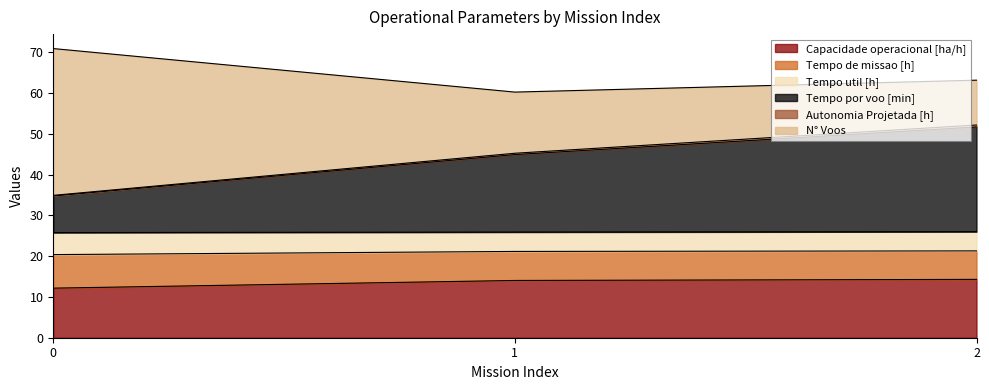

What is the lowest value of the Capacidade operacional [ha/h] series?

12.2